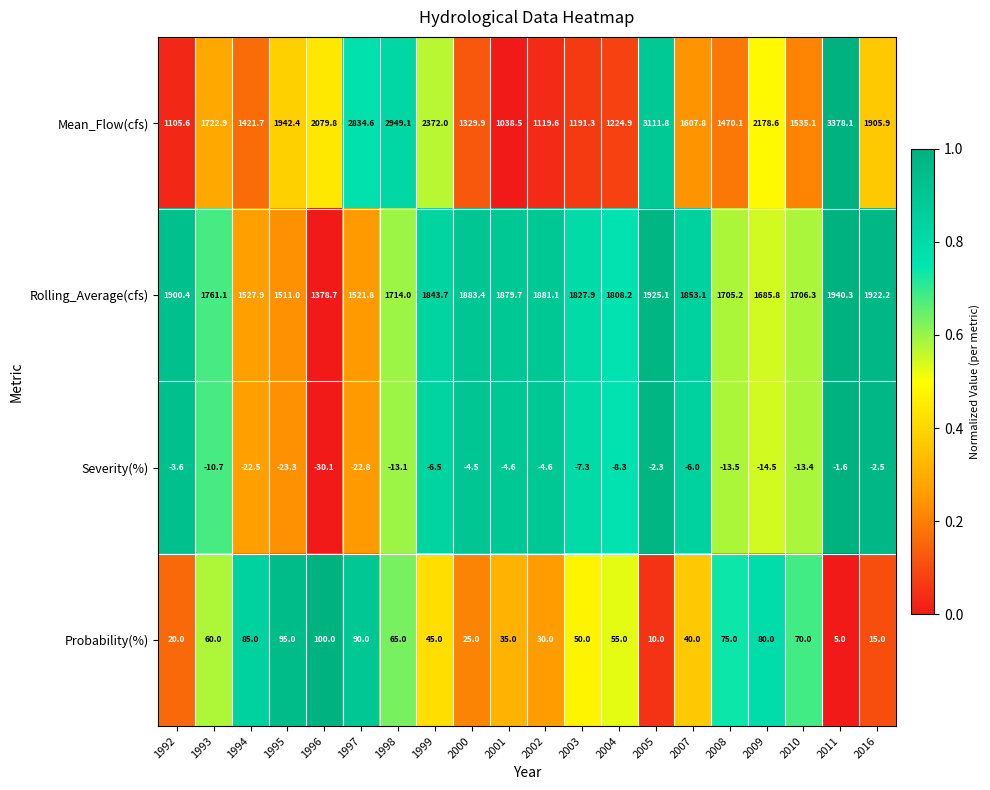

Rank the series by their maximum value, from lowest to highest.

Severity(%), Probability(%), Rolling_Average(cfs), Mean_Flow(cfs)